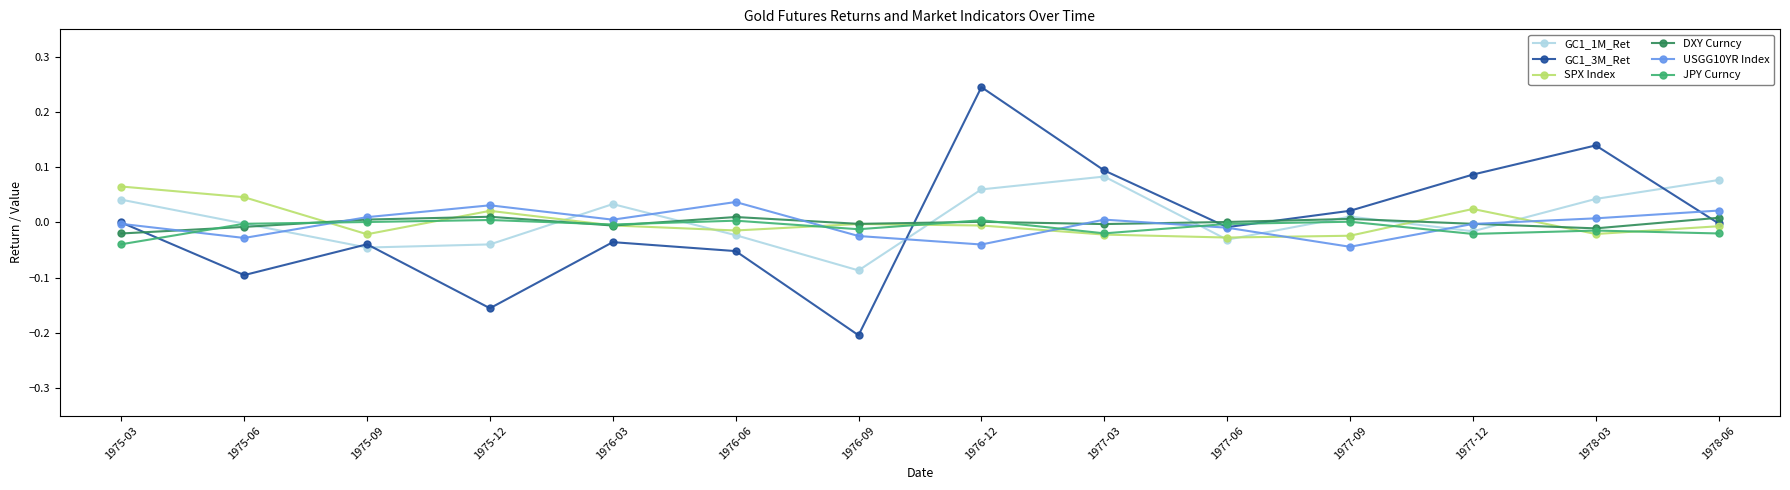

How many lines are shown in the chart?

6